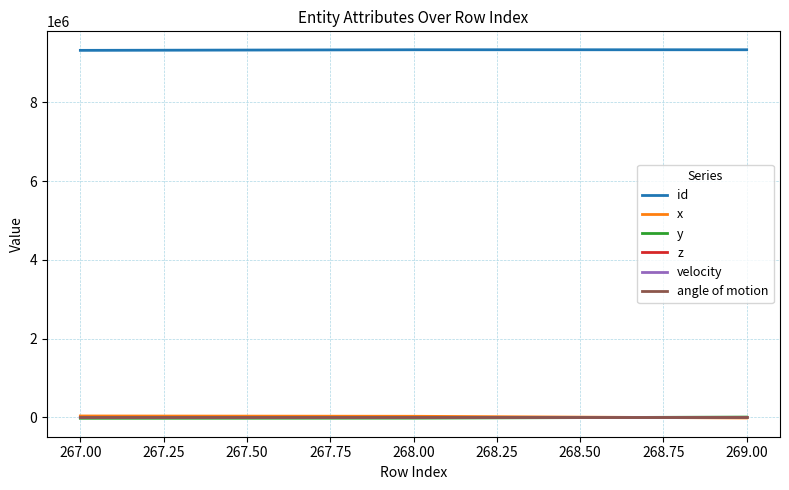

What is the greatest value displayed?

9330600.0